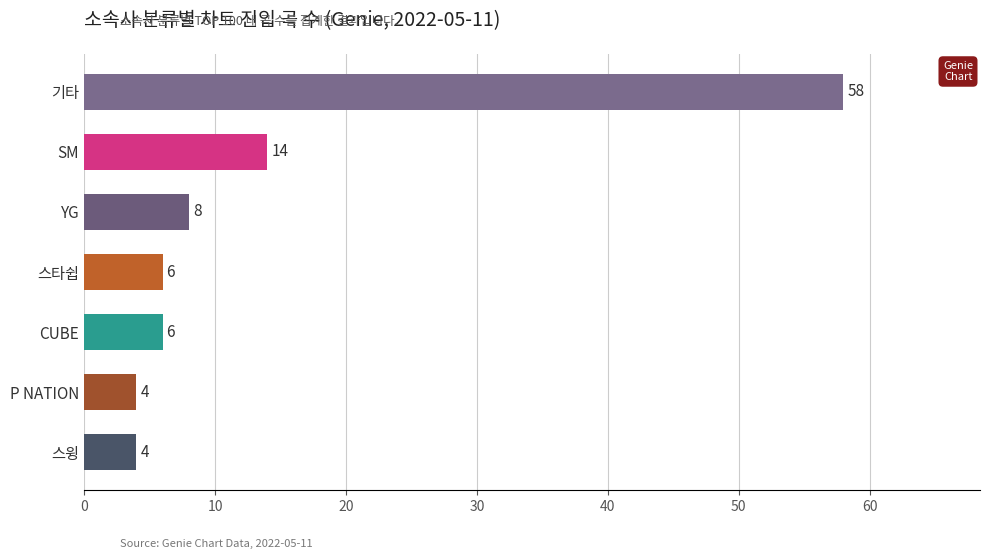

What is the difference between the values at 기타 and CUBE?

52